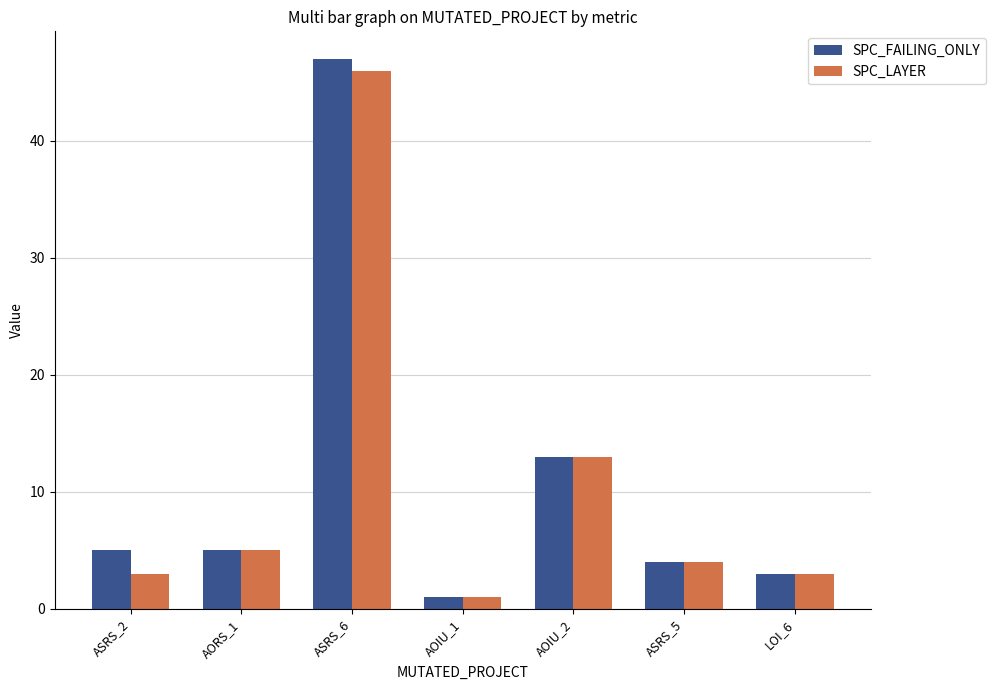

Reading left to right, extract all data points from this chart.

SPC_FAILING_ONLY: 5	5	47	1	13	4	3
SPC_LAYER: 3	5	46	1	13	4	3